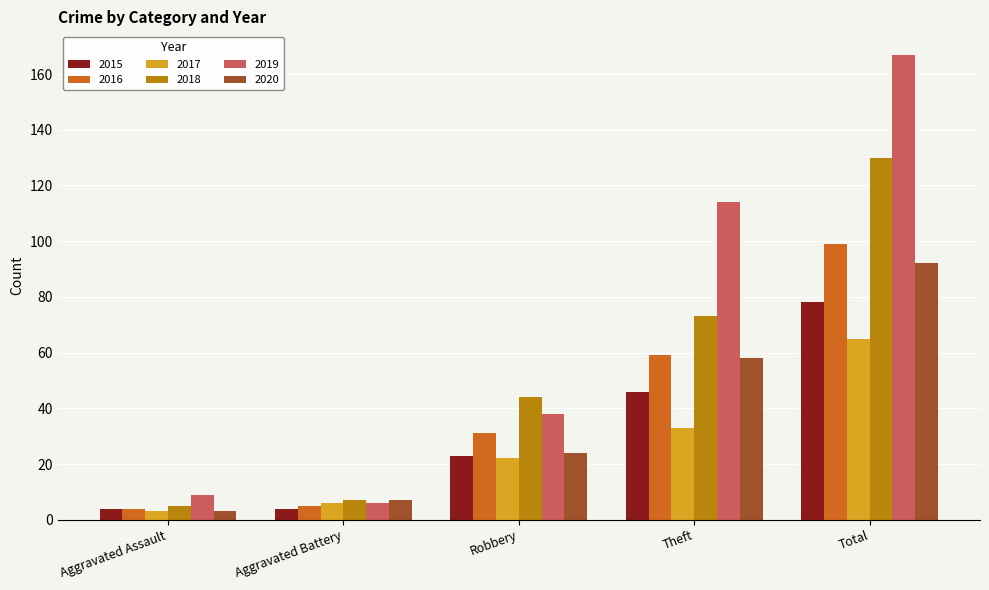

What is the difference between the highest and lowest values at Total?

102